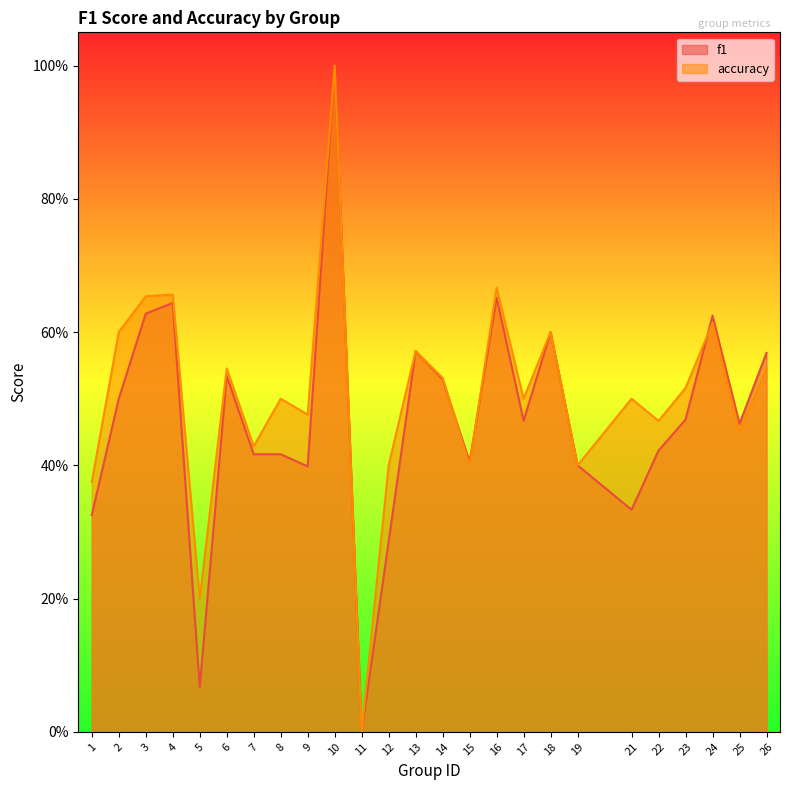

List the series in order of their overall mean, highest first.

accuracy, f1